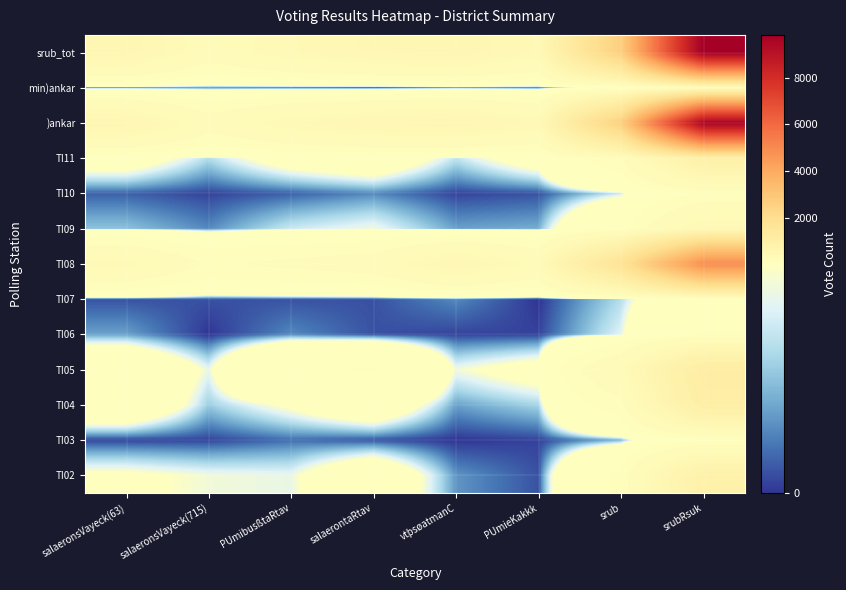

Reading right to left, transcribe all the data shown in this chart.

srub_tot: srubRsuk=9840	srub=2628	PUmieKakkk=391	vtþsøatmanC=554	salaerontaRtav=500	PUmibusßtaRtav=397	salaeronsVayeck(715)=243	salaeronsVayeck(63)=543
min)ankar: srubRsuk=161	srub=20	PUmieKakkk=3	vtþsøatmanC=4	salaerontaRtav=0	PUmibusßtaRtav=3	salaeronsVayeck(715)=6	salaeronsVayeck(63)=4
)ankar: srubRsuk=9679	srub=2608	PUmieKakkk=388	vtþsøatmanC=550	salaerontaRtav=500	PUmibusßtaRtav=394	salaeronsVayeck(715)=237	salaeronsVayeck(63)=539
TI11: srubRsuk=914	srub=160	PUmieKakkk=31	vtþsøatmanC=15	salaerontaRtav=38	PUmibusßtaRtav=30	salaeronsVayeck(715)=14	salaeronsVayeck(63)=32
TI10: srubRsuk=107	srub=16	PUmieKakkk=2	vtþsøatmanC=1	salaerontaRtav=6	PUmibusßtaRtav=3	salaeronsVayeck(715)=1	salaeronsVayeck(63)=3
TI09: srubRsuk=417	srub=70	PUmieKakkk=9	vtþsøatmanC=8	salaerontaRtav=20	PUmibusßtaRtav=16	salaeronsVayeck(715)=6	salaeronsVayeck(63)=11
TI08: srubRsuk=4942	srub=1750	PUmieKakkk=300	vtþsøatmanC=484	salaerontaRtav=242	PUmibusßtaRtav=202	salaeronsVayeck(715)=162	salaeronsVayeck(63)=360
TI07: srubRsuk=54	srub=14	PUmieKakkk=0	vtþsøatmanC=6	salaerontaRtav=2	PUmibusßtaRtav=2	salaeronsVayeck(715)=2	salaeronsVayeck(63)=2
TI06: srubRsuk=103	srub=18	PUmieKakkk=1	vtþsøatmanC=1	salaerontaRtav=2	PUmibusßtaRtav=6	salaeronsVayeck(715)=0	salaeronsVayeck(63)=8
TI05: srubRsuk=1162	srub=313	PUmieKakkk=29	vtþsøatmanC=20	salaerontaRtav=105	PUmibusßtaRtav=88	salaeronsVayeck(715)=19	salaeronsVayeck(63)=52
TI04: srubRsuk=1047	srub=144	PUmieKakkk=13	vtþsøatmanC=8	salaerontaRtav=41	PUmibusßtaRtav=24	salaeronsVayeck(715)=12	salaeronsVayeck(63)=46
TI03: srubRsuk=73	srub=9	PUmieKakkk=1	vtþsøatmanC=0	salaerontaRtav=2	PUmibusßtaRtav=4	salaeronsVayeck(715)=1	salaeronsVayeck(63)=1
TI02: srubRsuk=860	srub=114	PUmieKakkk=2	vtþsøatmanC=7	salaerontaRtav=42	PUmibusßtaRtav=19	salaeronsVayeck(715)=20	salaeronsVayeck(63)=24